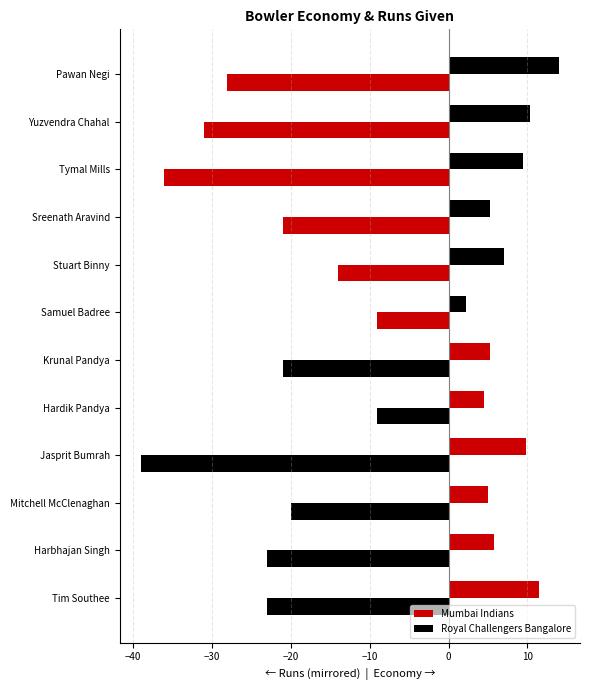

How many distinct data groups are displayed?

2